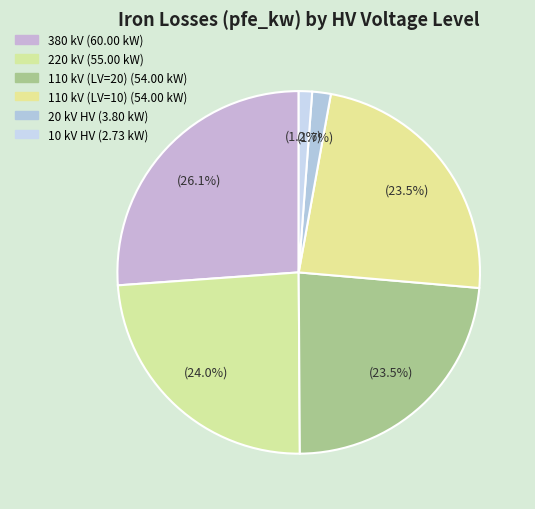

How many segments does this pie chart have?

6